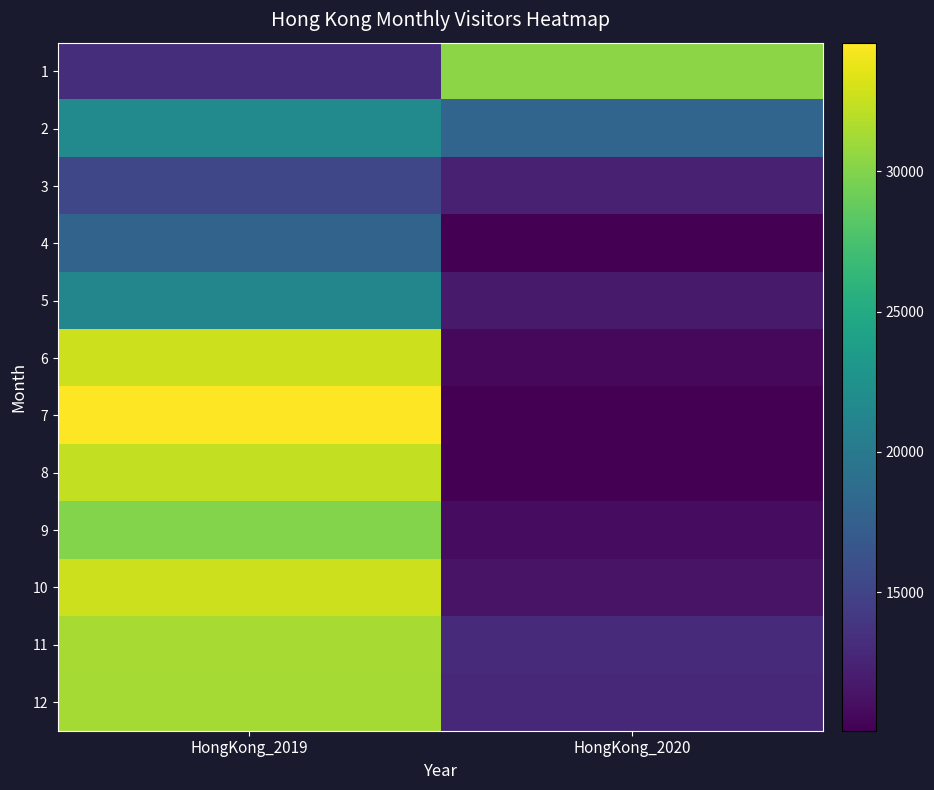

Which has a higher value, HongKong_2020 or HongKong_2019?

HongKong_2020